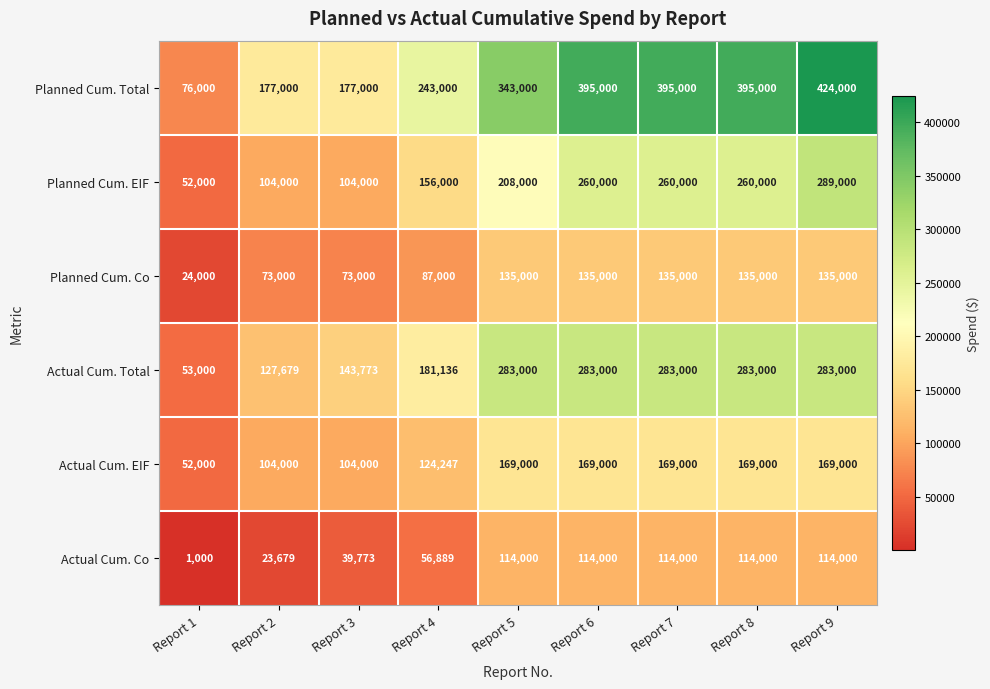

At which label is Actual Cum. Total closest to 168000?

Report 4